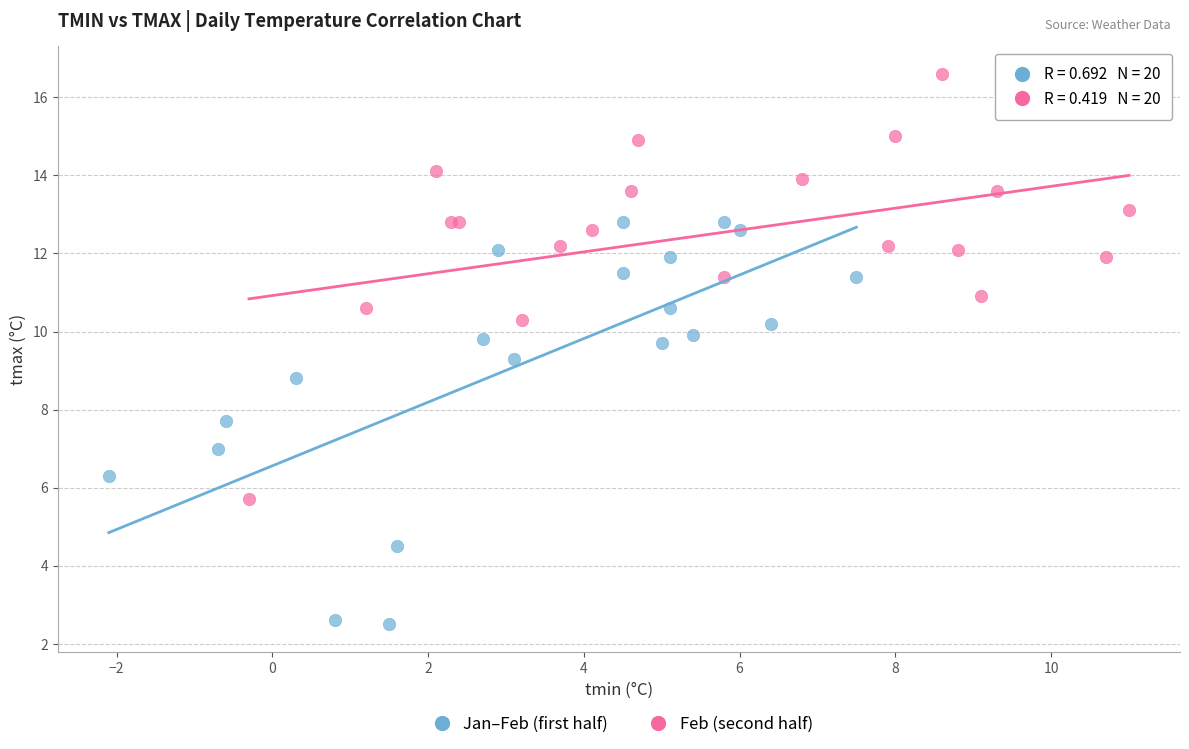

Which series contains the highest Y value?

Feb (second half)